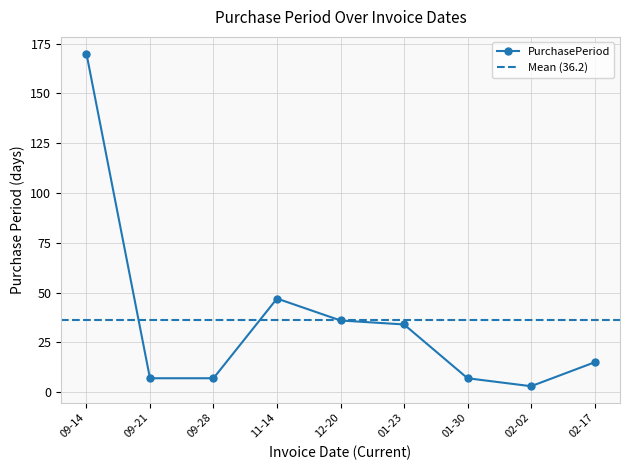

True or false: PurchasePeriod has a value of 170 at 09-14.

True